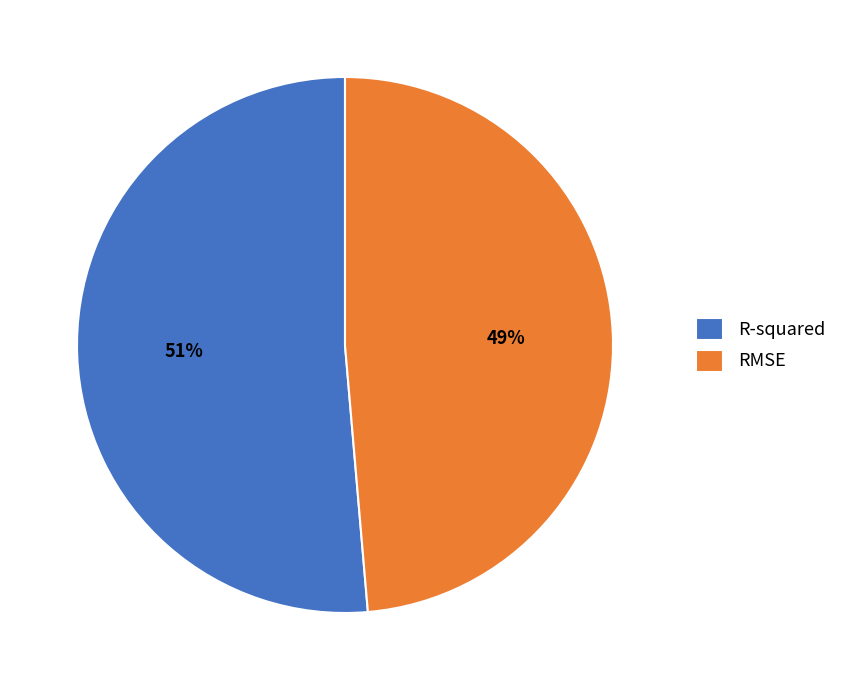

Is the sum of R-squared and RMSE greater than half?

Yes